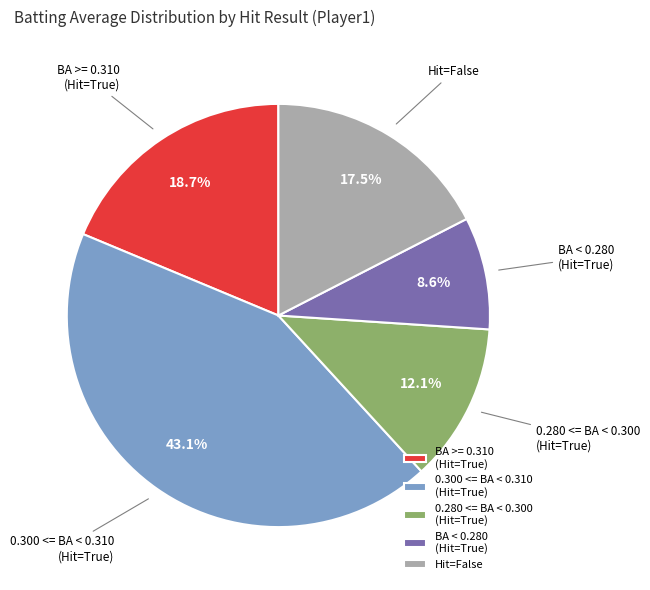

Is the sum of Hit=False and 0.280 <= BA < 0.300 (Hit=True) greater than half?

No